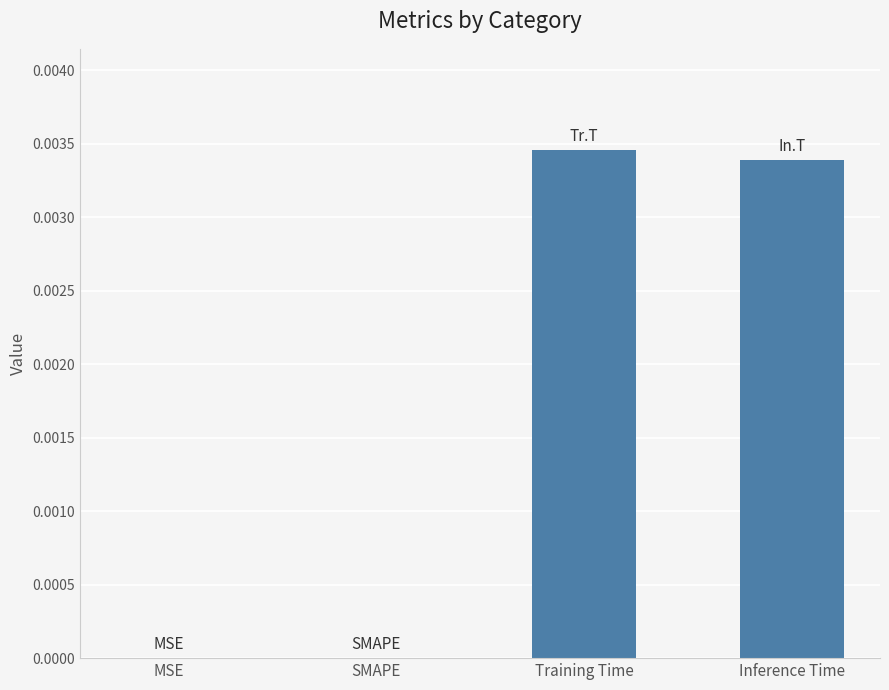

Are the bars horizontal?

No